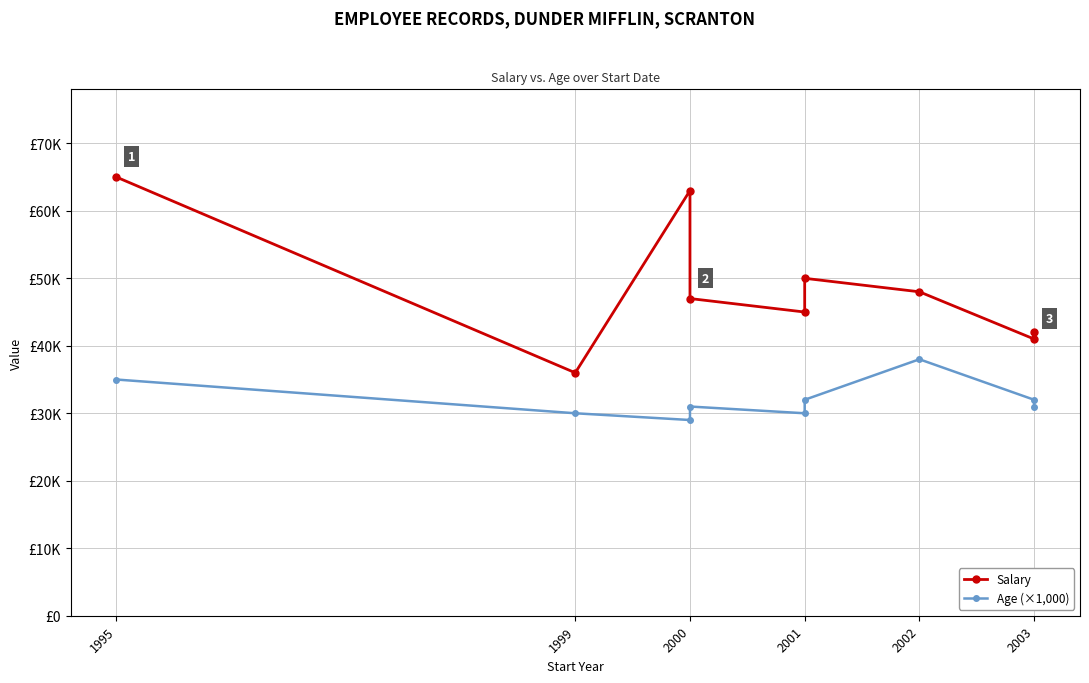

Is it true that Salary equals 11687 at 2001?

False